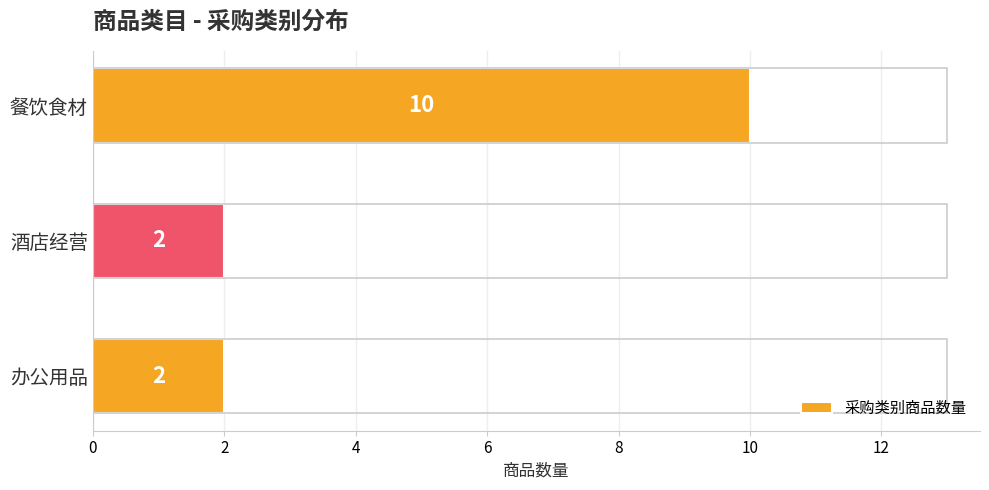

What is the sum of all values?

14